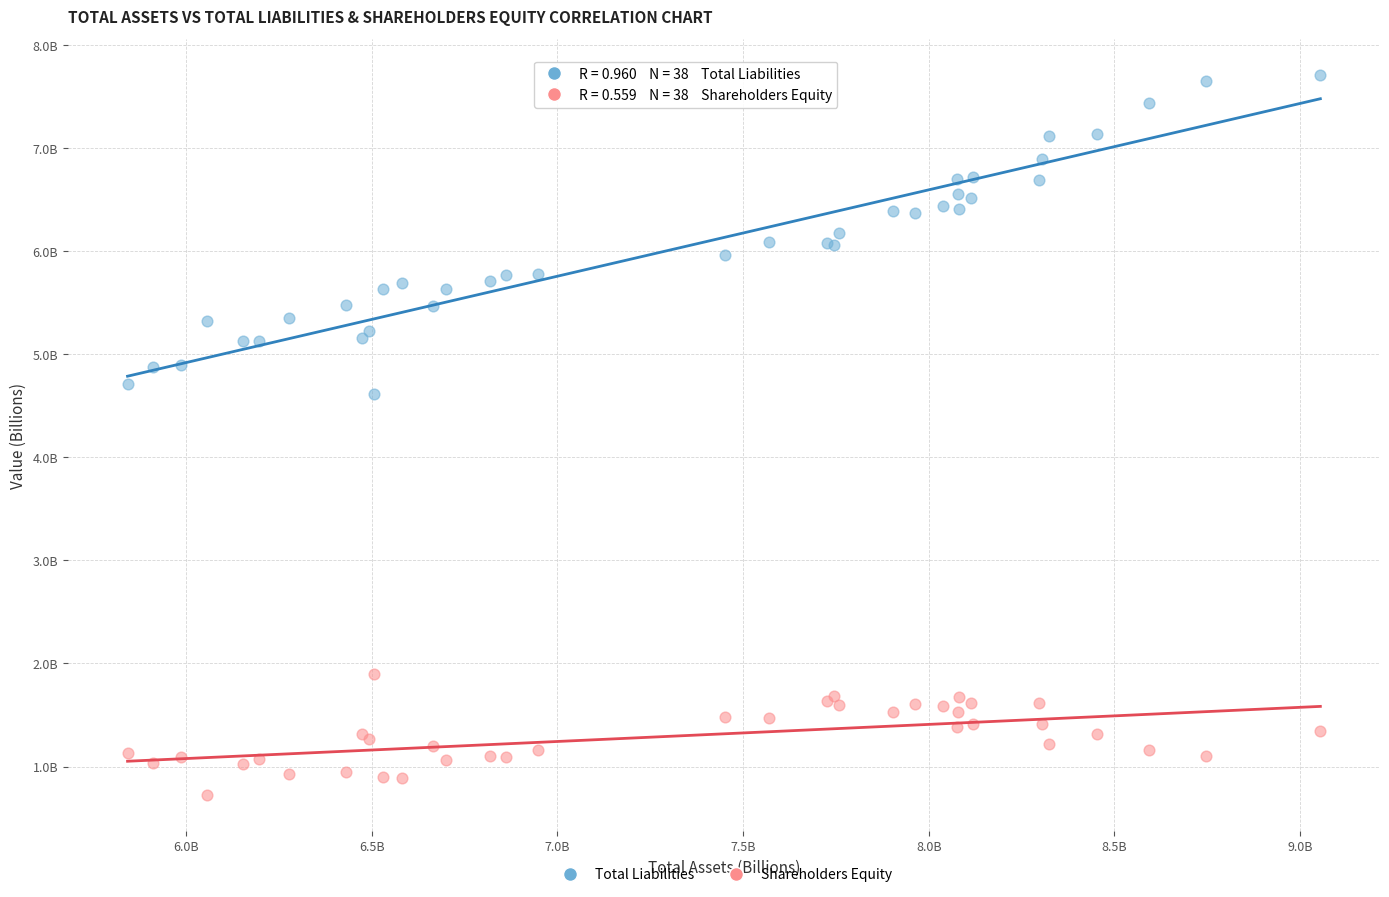

What are all the series names shown in the legend?

Total Liabilities, Shareholders Equity